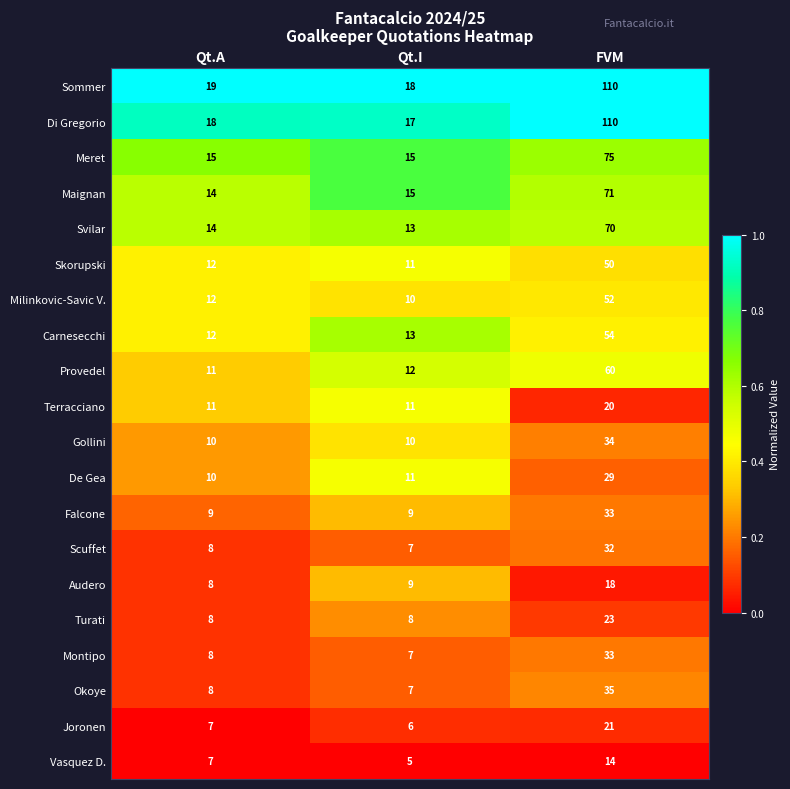

Rank the categories by Vasquez D. value from lowest to highest.

Qt.I, Qt.A, FVM